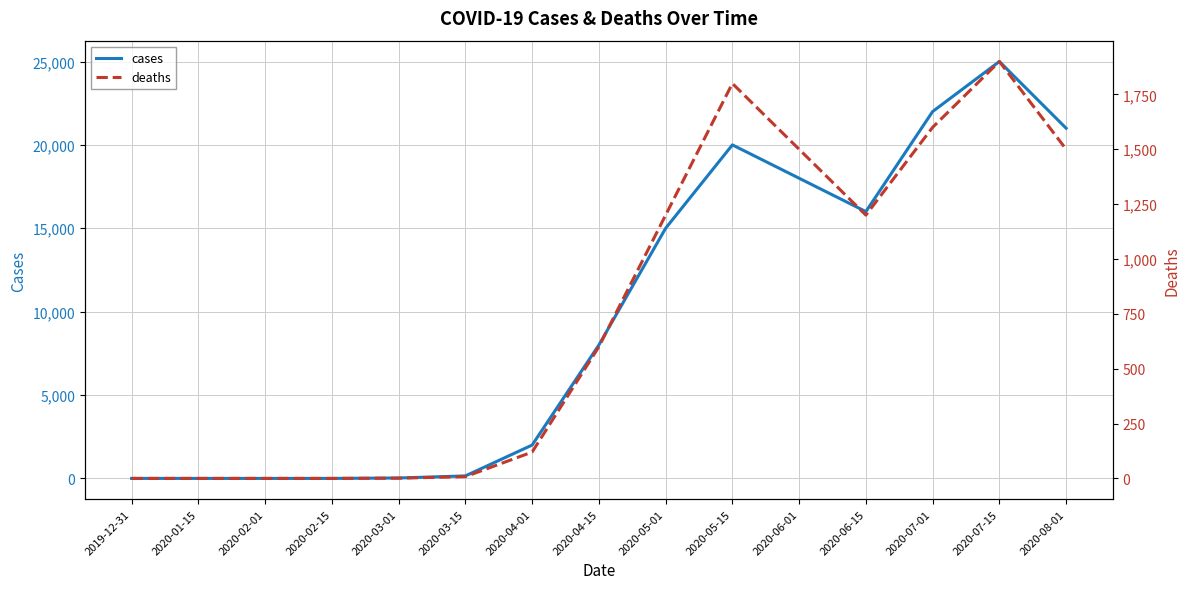

How many lines are shown in the chart?

2